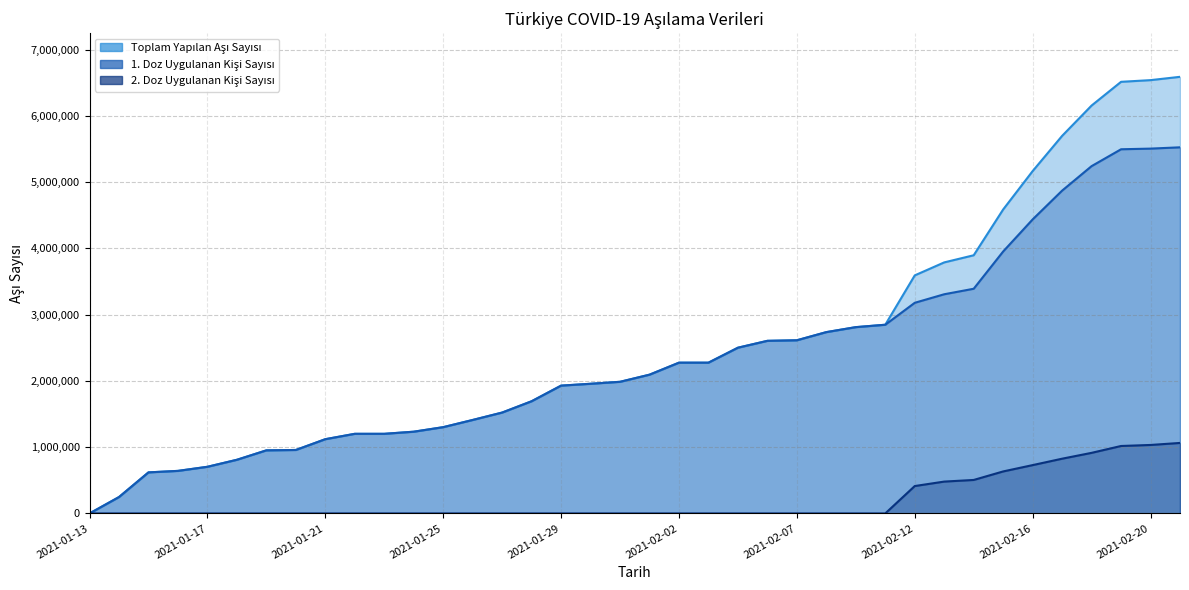

What are all the series names shown in the legend?

Toplam Yapılan Aşı Sayısı, 1. Doz Uygulanan Kişi Sayısı, 2. Doz Uygulanan Kişi Sayısı